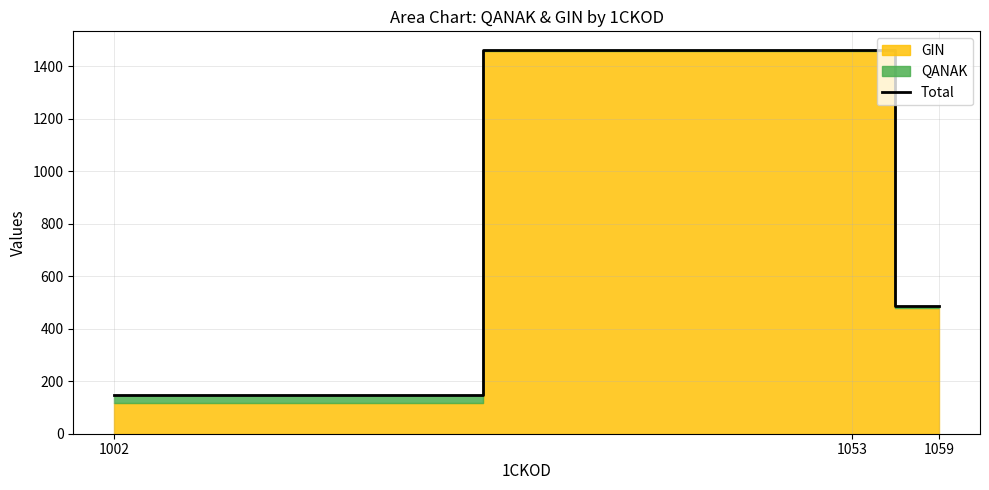

Rank the categories by value from lowest to highest.

1002, 1059, 1053